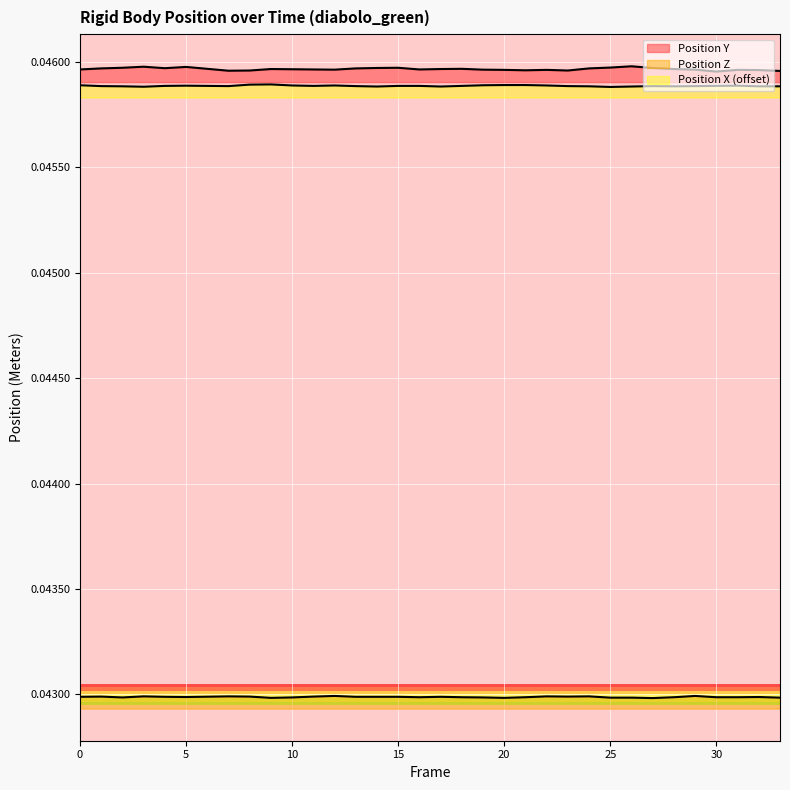

How many interior local peaks does the Position X series have?

5